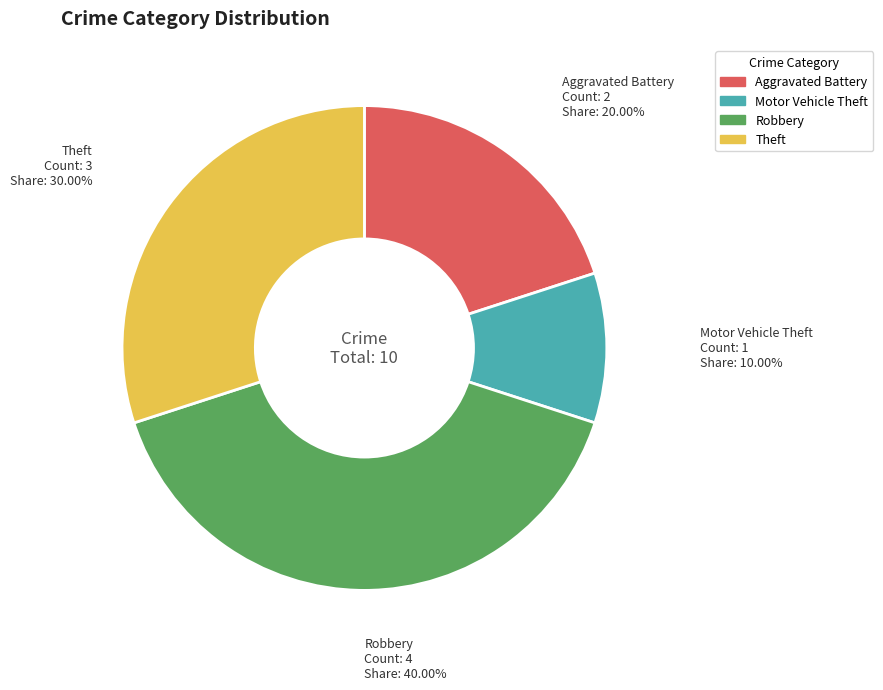

The Theft slice represents 25% of the pie. True or false?

False